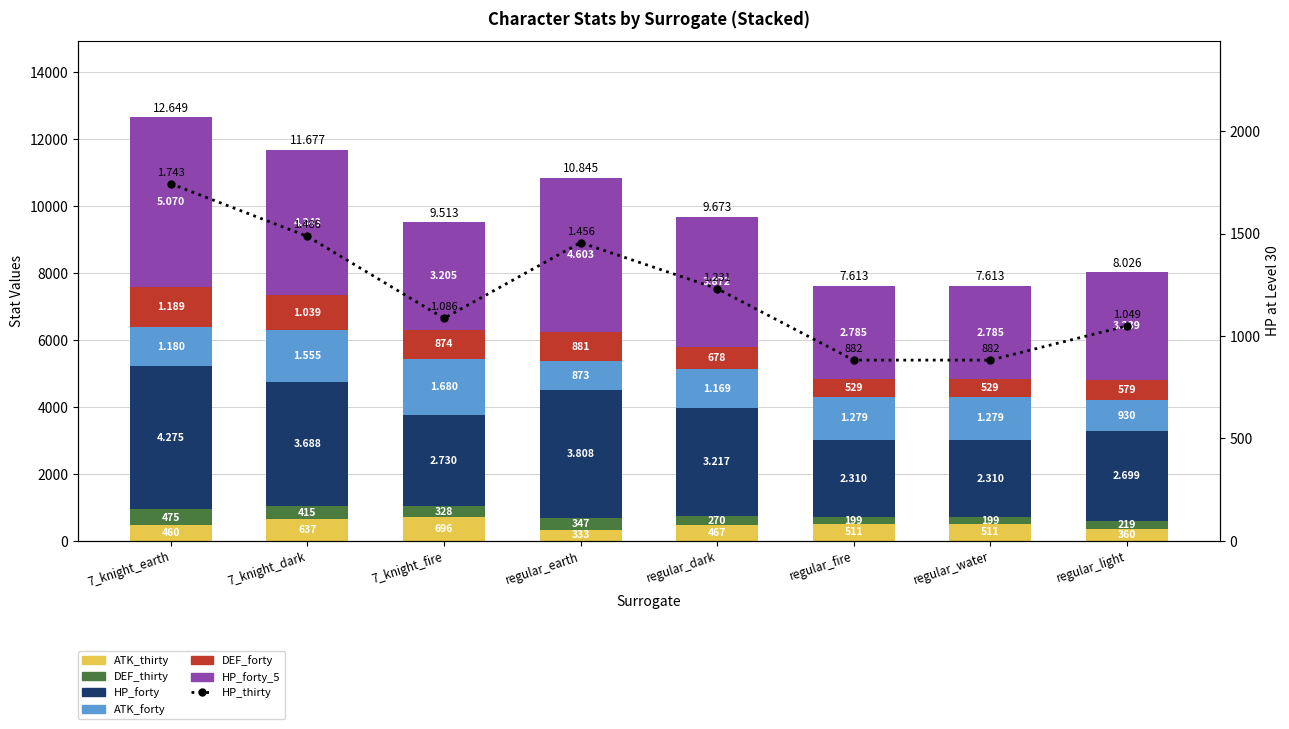

Which series has the widest spread of values?

HP_forty_5